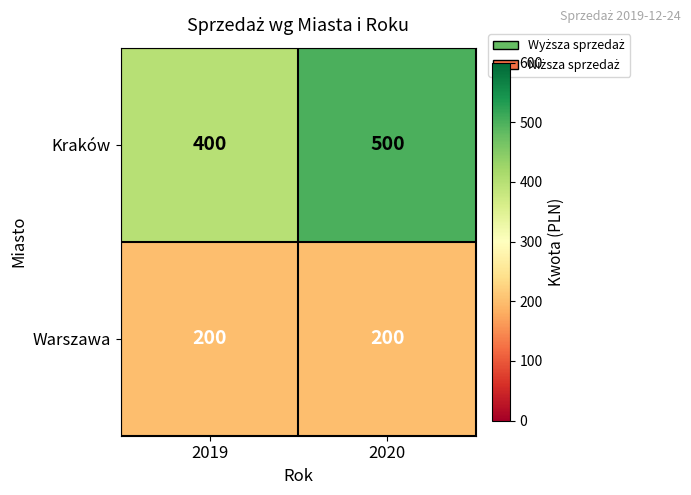

Which series has the largest total across all categories?

Kraków